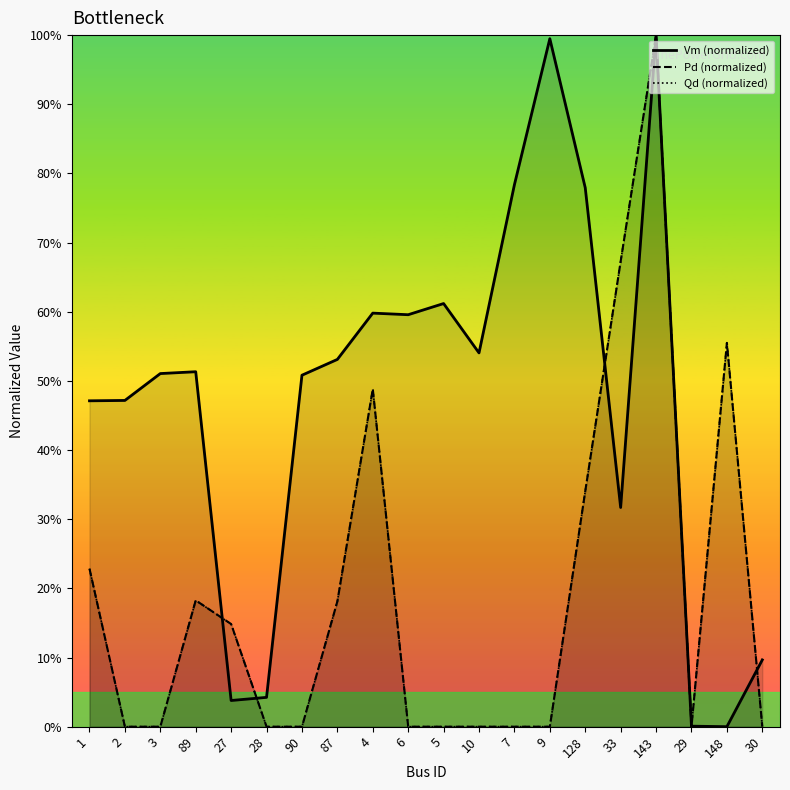

Does the chart display data point markers on the line(s)?

No